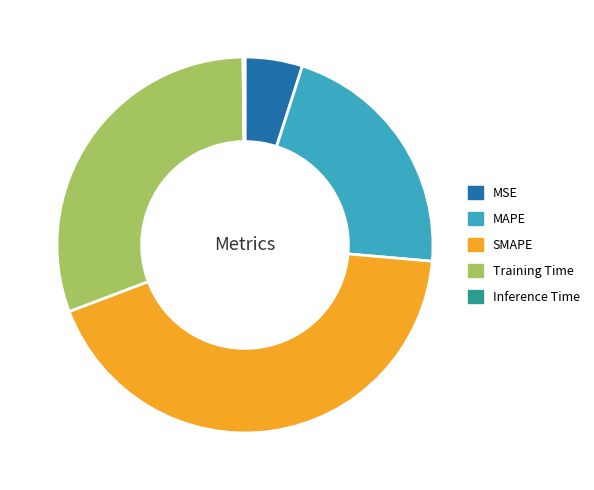

Which category has the biggest portion of the pie?

SMAPE